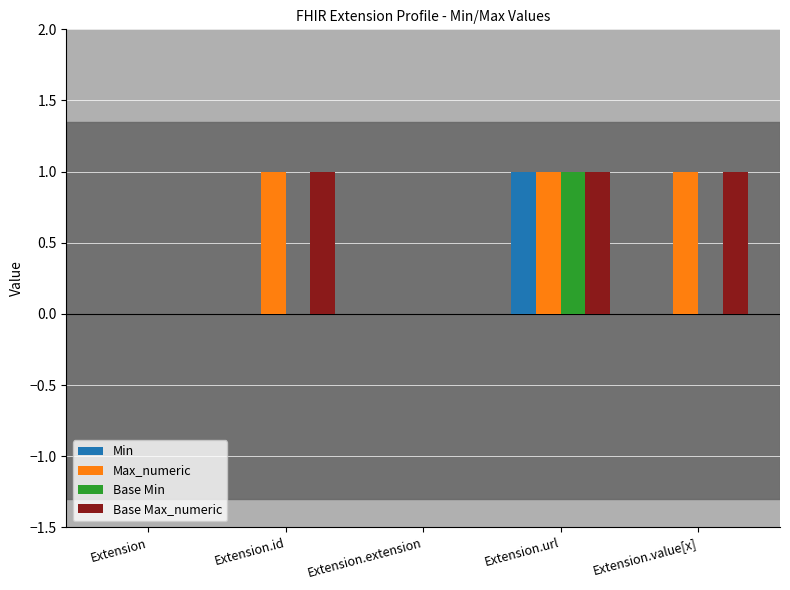

Which category has the highest value in the Base Min series?

Extension.url